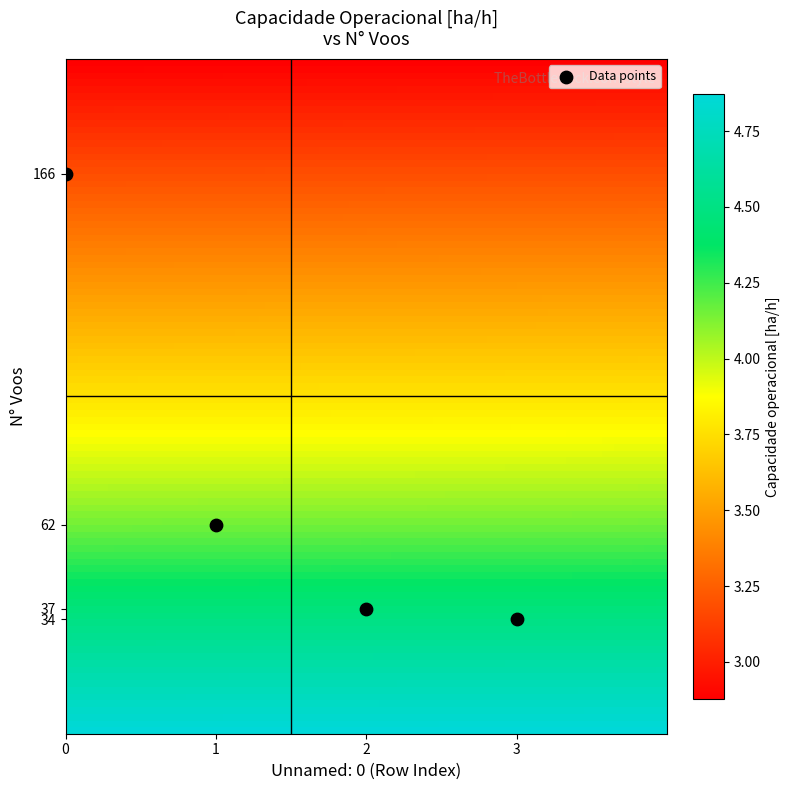

What is the range of Y values (max minus min)?

132